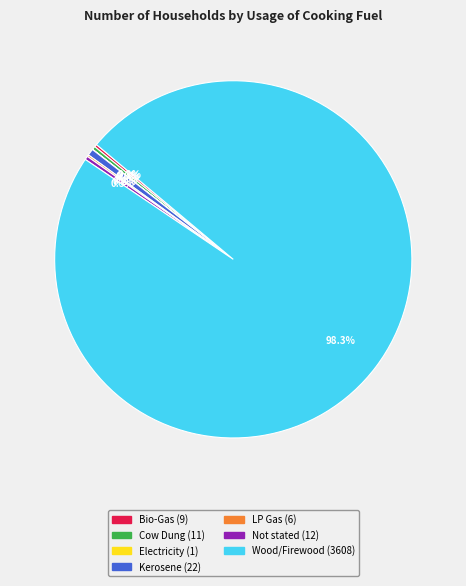

To the nearest percent, what is the difference between the largest and smallest slice percentages?

98%